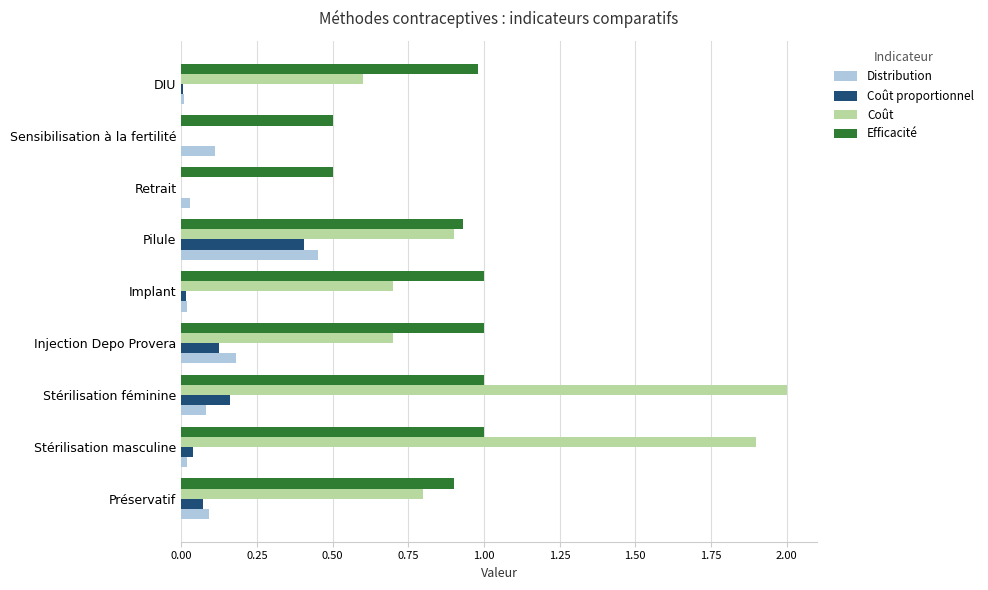

What are all the series names shown in the legend?

Distribution, Coût proportionnel, Coût, Efficacité